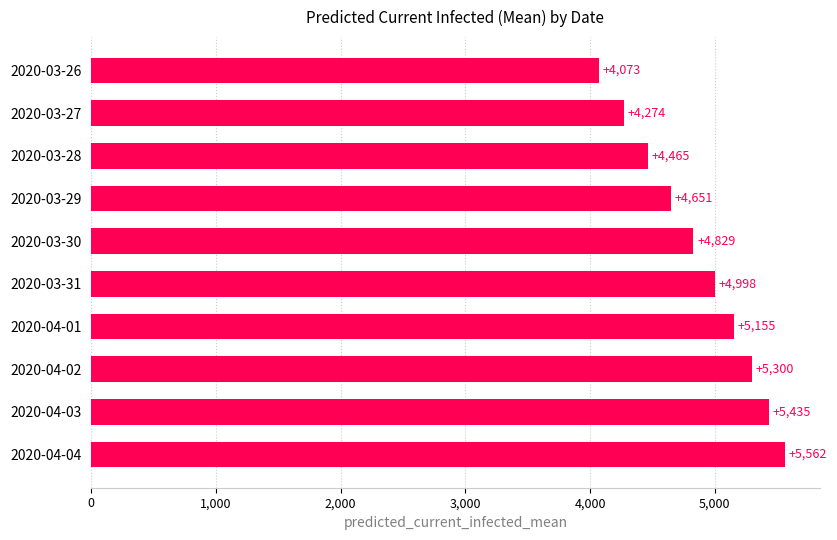

How many distinct data groups are displayed?

1